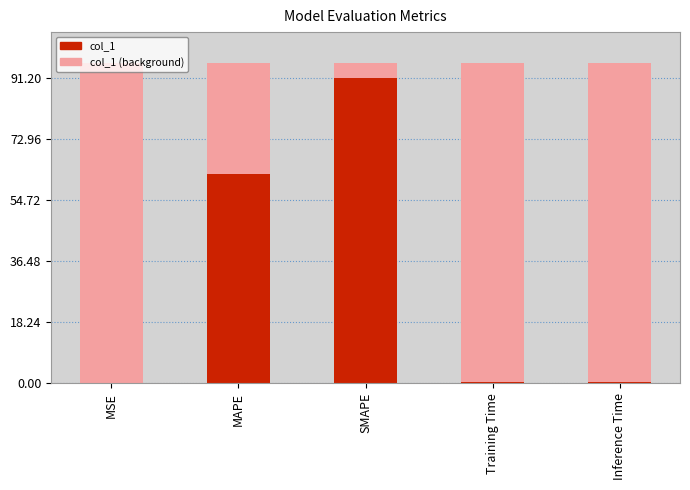

Reading right to left, extract all data points from this chart.

0.4	0.4	91.2	62.6	0.0